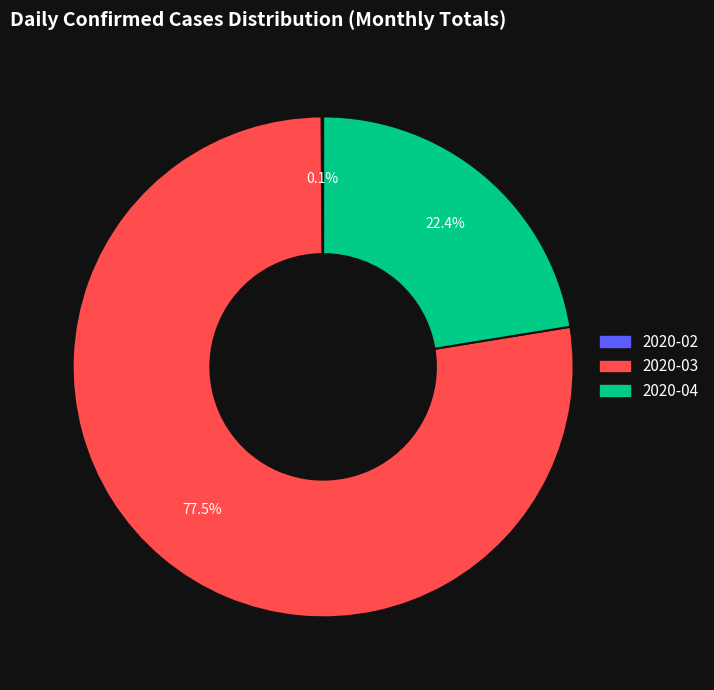

Is there any slice that represents more than half of the pie?

Yes